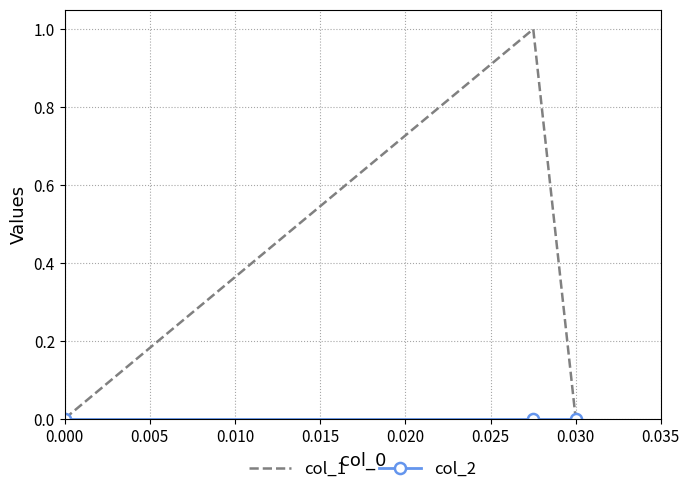

Which series has the widest spread of values?

col_1